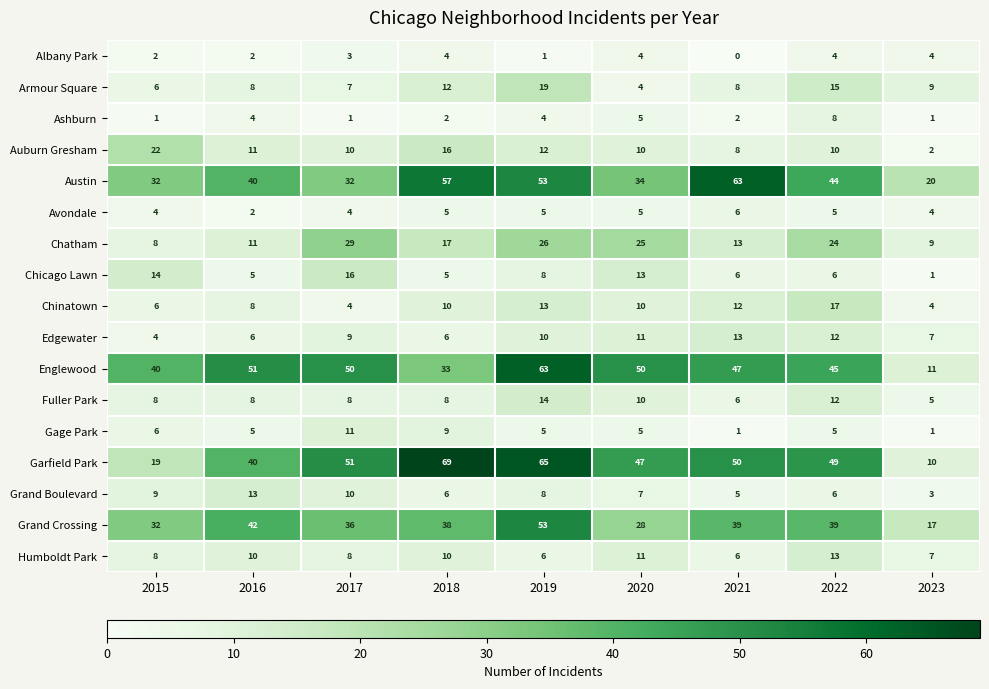

The value of Chatham at 2018 is 17. True or false?

True